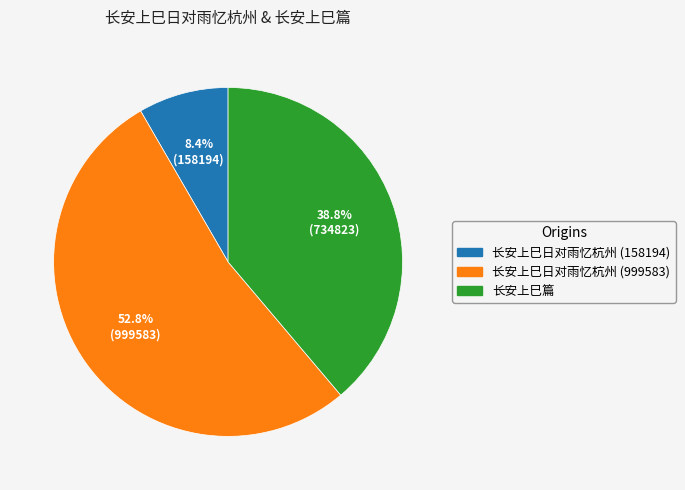

True or false: 长安上巳日对雨忆杭州 (158194) accounts for 8% of the total.

True